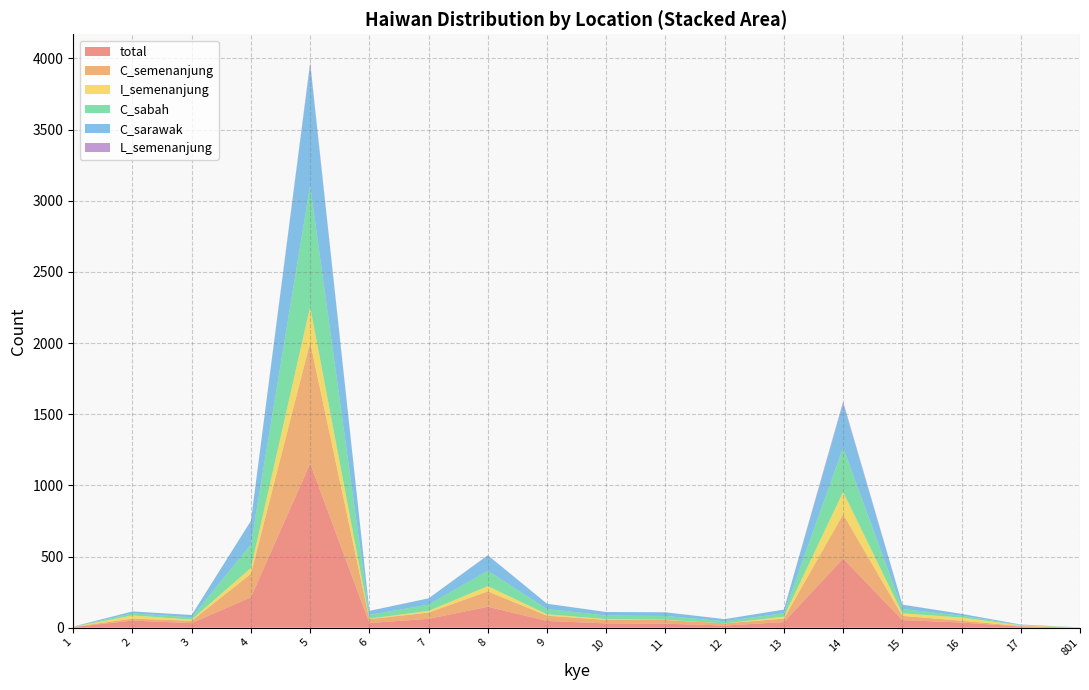

Reading right to left, extract all data points from this chart.

total: 801=1	17=8	16=36	15=53	14=486	13=39	12=15	11=28	10=30	9=47	8=147	7=62	6=33	5=1154	4=214	3=32	2=50	1=4
C_semenanjung: 801=0	17=3	16=13	15=30	14=311	13=25	12=15	11=26	10=25	9=37	8=108	7=44	6=27	5=851	4=165	3=16	2=14	1=1
I_semenanjung: 801=1	17=5	16=22	15=18	14=157	13=13	12=0	11=2	10=5	9=10	8=37	7=12	6=3	5=251	4=41	3=9	2=22	1=1
C_sabah: 801=0	17=3	16=13	15=30	14=311	13=25	12=15	11=26	10=25	9=37	8=108	7=44	6=27	5=851	4=165	3=16	2=14	1=1
C_sarawak: 801=0	17=3	16=13	15=30	14=311	13=25	12=15	11=26	10=25	9=37	8=108	7=44	6=27	5=851	4=165	3=16	2=14	1=1
L_semenanjung: 801=0	17=0	16=0	15=1	14=12	13=0	12=0	11=0	10=0	9=0	8=1	7=0	6=1	5=13	4=1	3=0	2=0	1=0